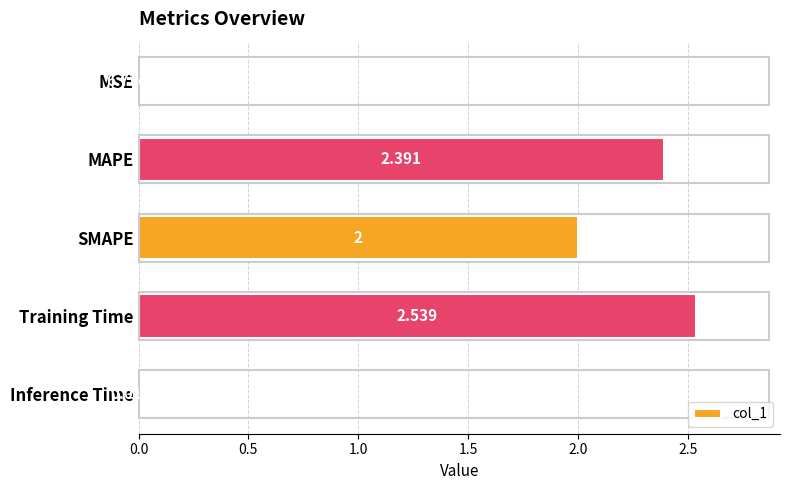

What is the average value?

1.4